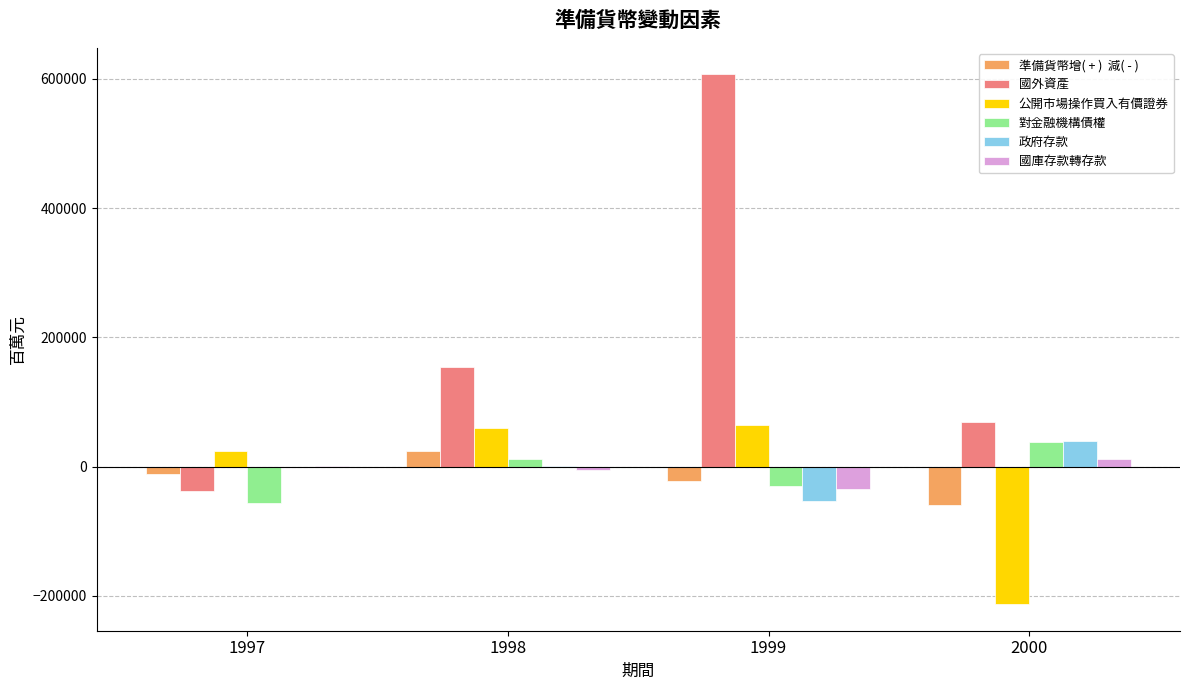

Count the number of data series in this chart.

6